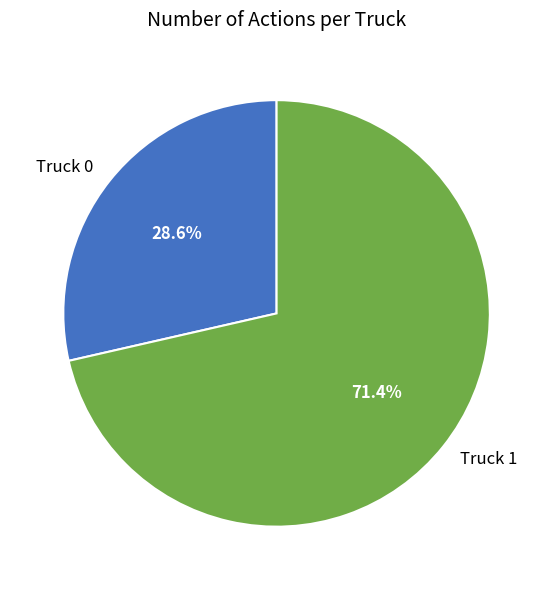

What percentage is the Truck 0 slice, to the nearest percent?

29%